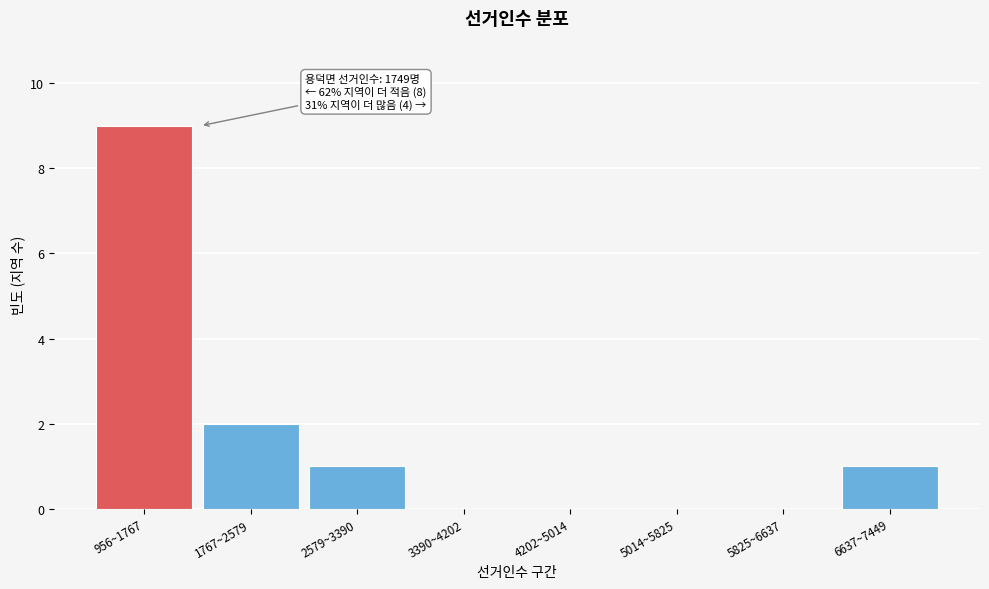

Reading right to left, extract all data points from this chart.

6637~7449=1	5825~6637=0	5014~5825=0	4202~5014=0	3390~4202=0	2579~3390=1	1767~2579=2	956~1767=9